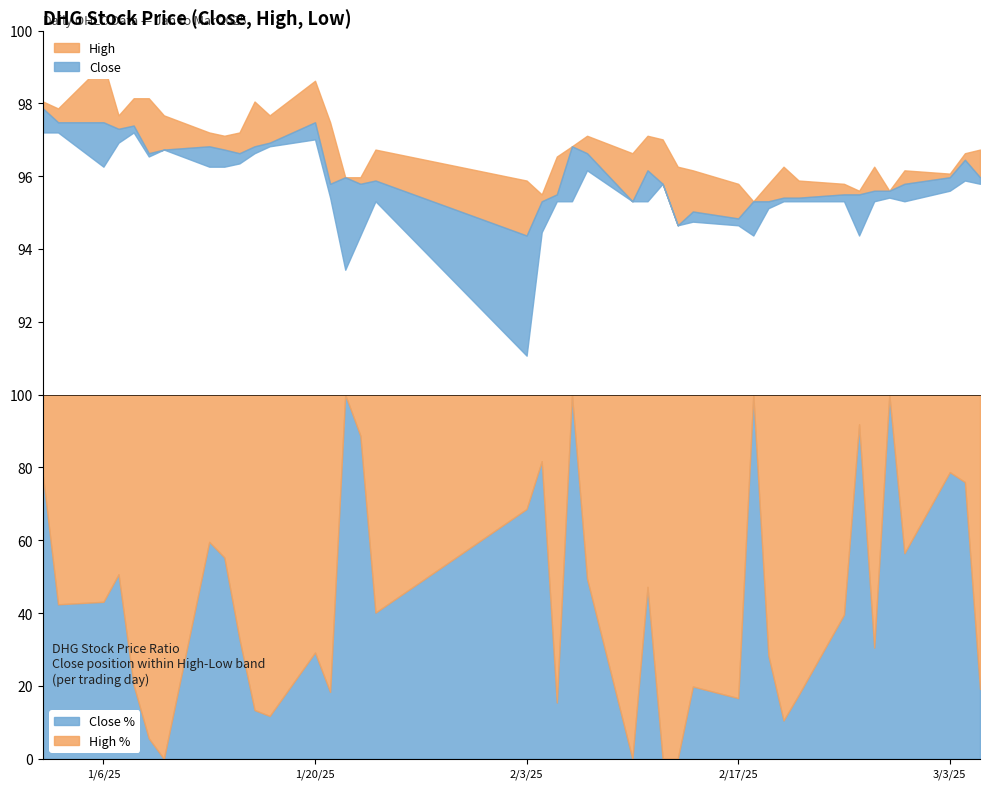

At 2025-02-26, list the series in order from smallest to largest.

low, close, high